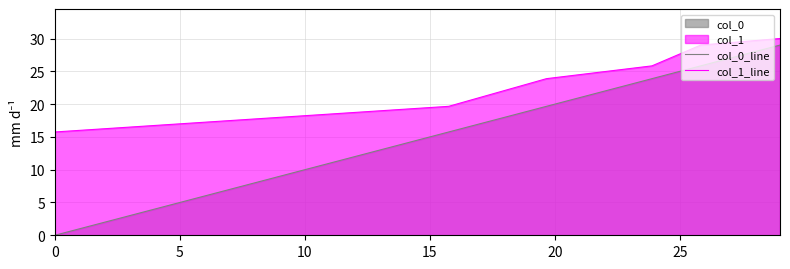

What is the difference between the maximum and second lowest values in the col_1_line series?

10.3